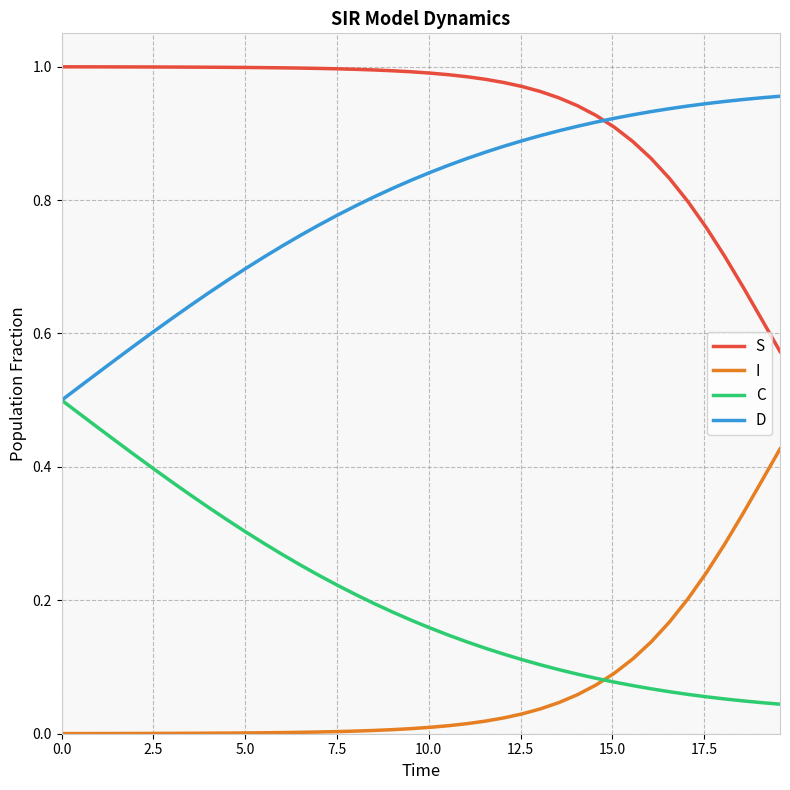

Rank the series by their average value, from highest to lowest.

S, D, C, I